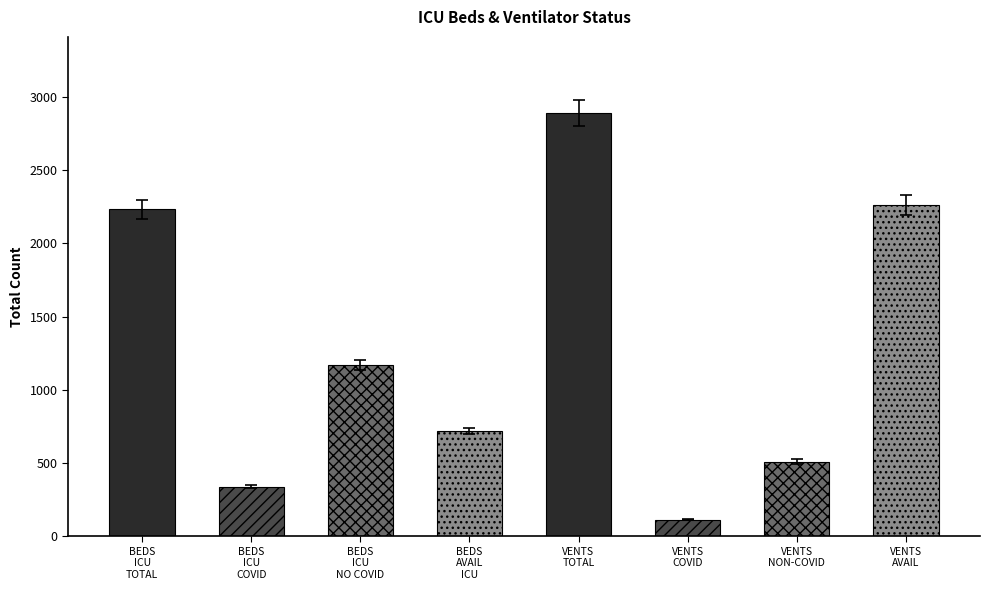

The chart shows a value of 5033 at VENTS_TOTAL. True or false?

False